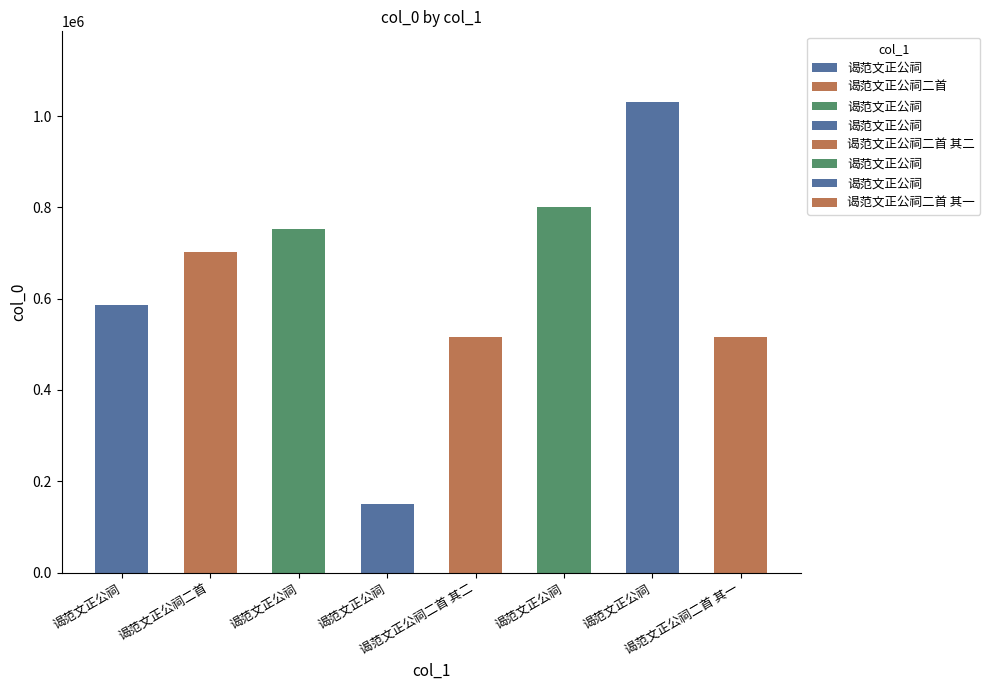

What is the label of the 6th bar from the right?

谒范文正公祠